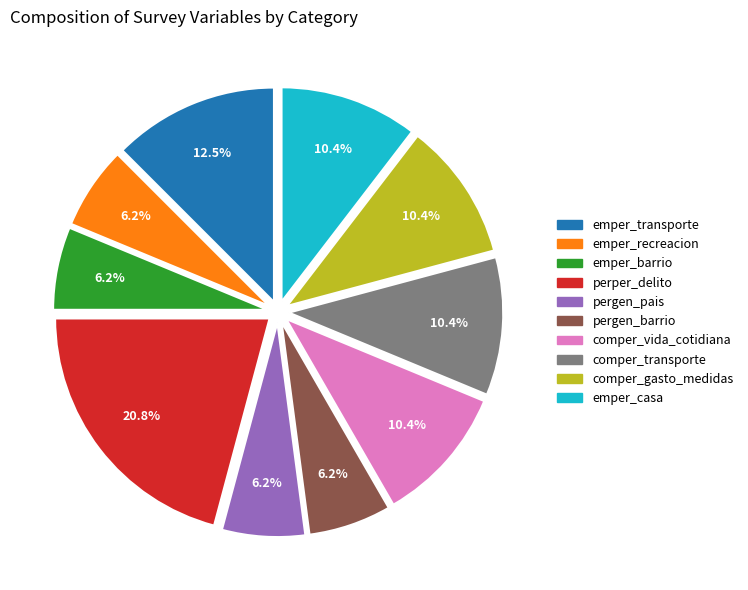

Does pergen_pais represent more than half of the total?

No